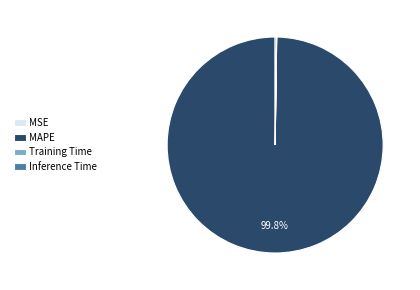

Which category has the biggest portion of the pie?

MAPE